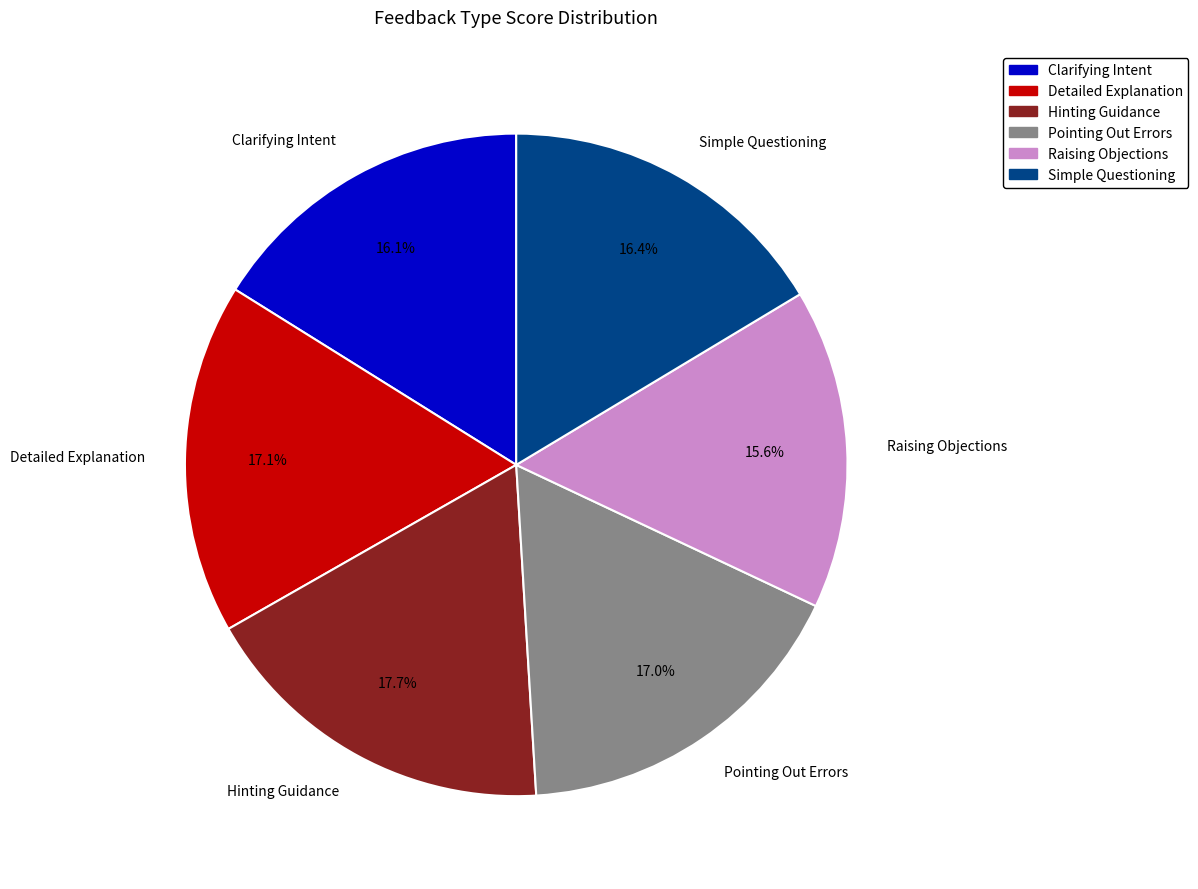

What percentage do Clarifying Intent and Simple Questioning together represent?

32.5%